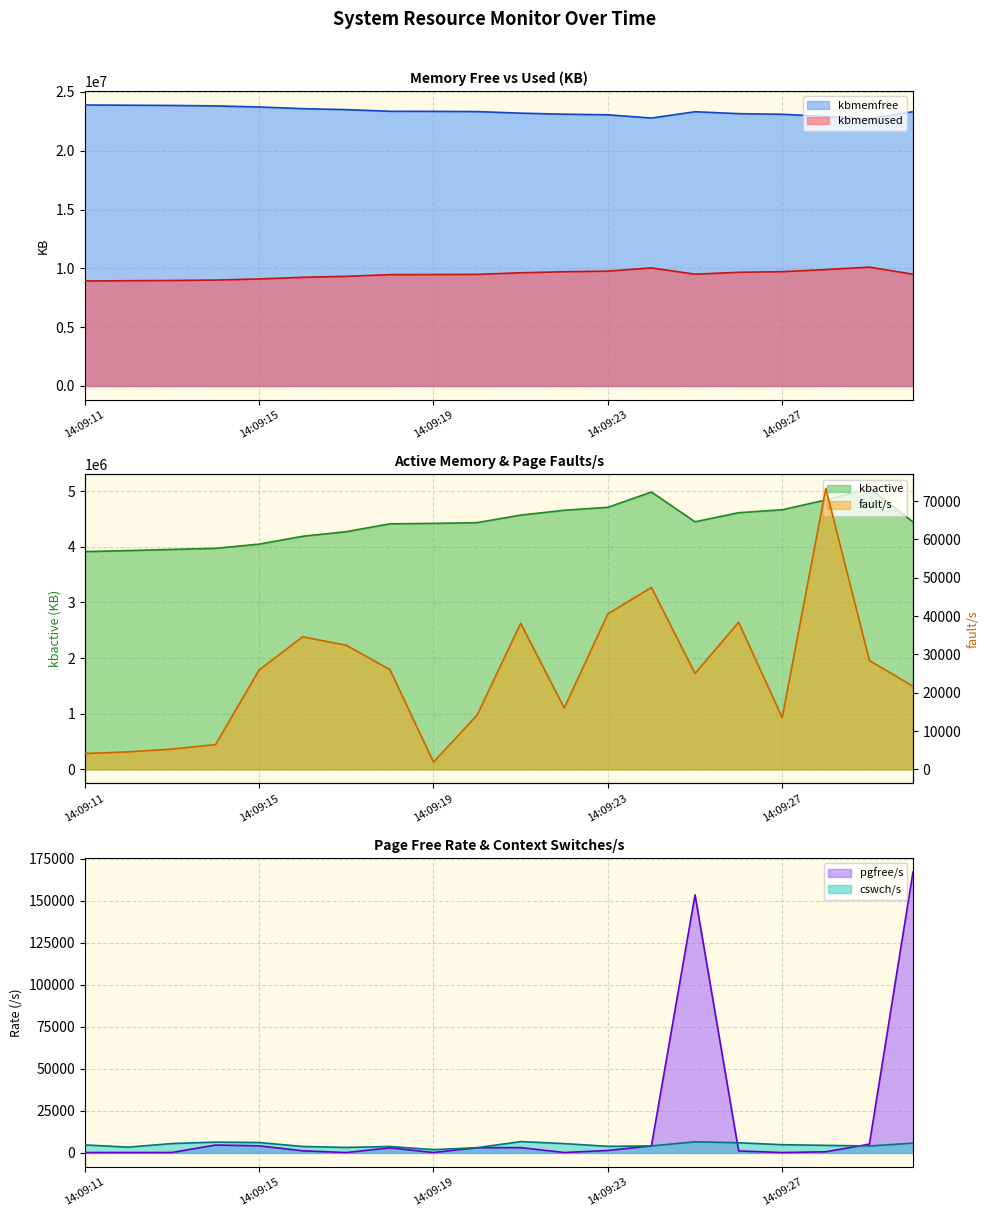

Where is the first local maximum for pgfree/s?

14:09:14